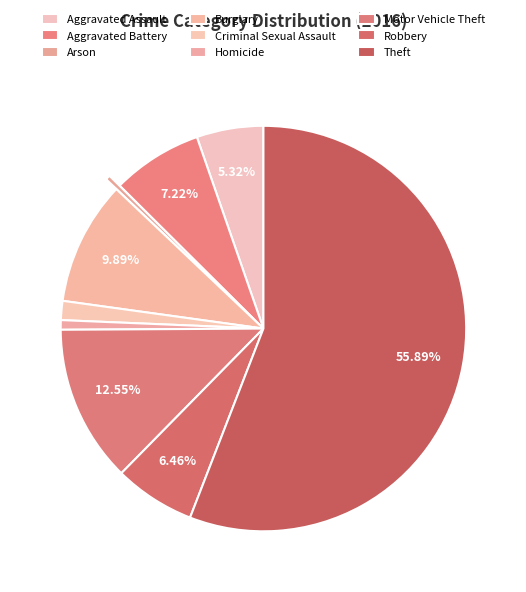

Rank the categories by value from lowest to highest.

Arson, Homicide, Criminal Sexual Assault, Aggravated Assault, Robbery, Aggravated Battery, Burglary, Motor Vehicle Theft, Theft